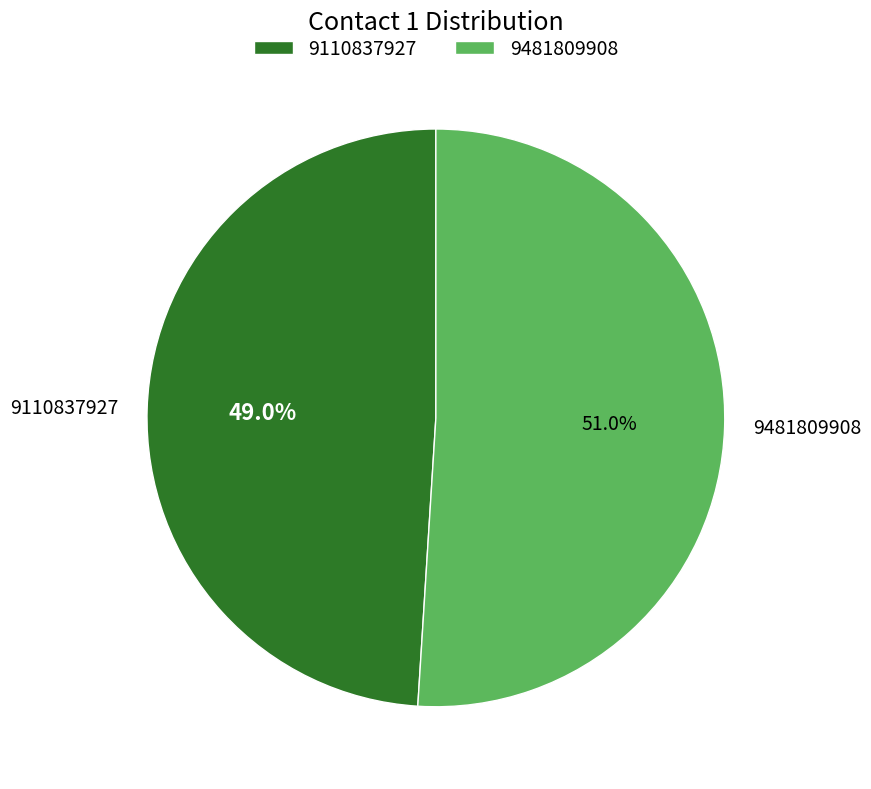

The 9481809908 slice represents 36% of the pie. True or false?

False